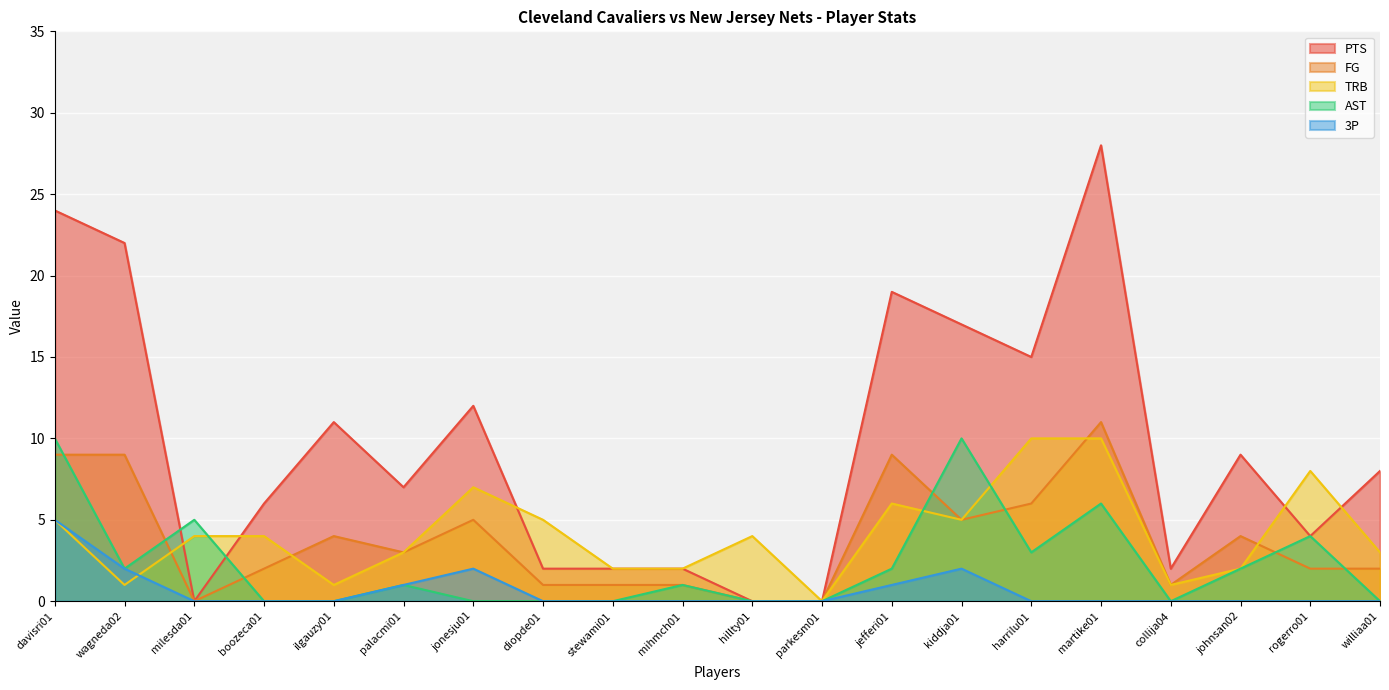

Count the number of categories in the chart.

20